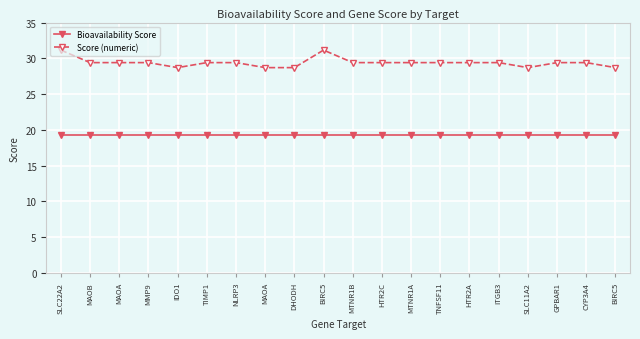

How many distinct data groups are displayed?

2